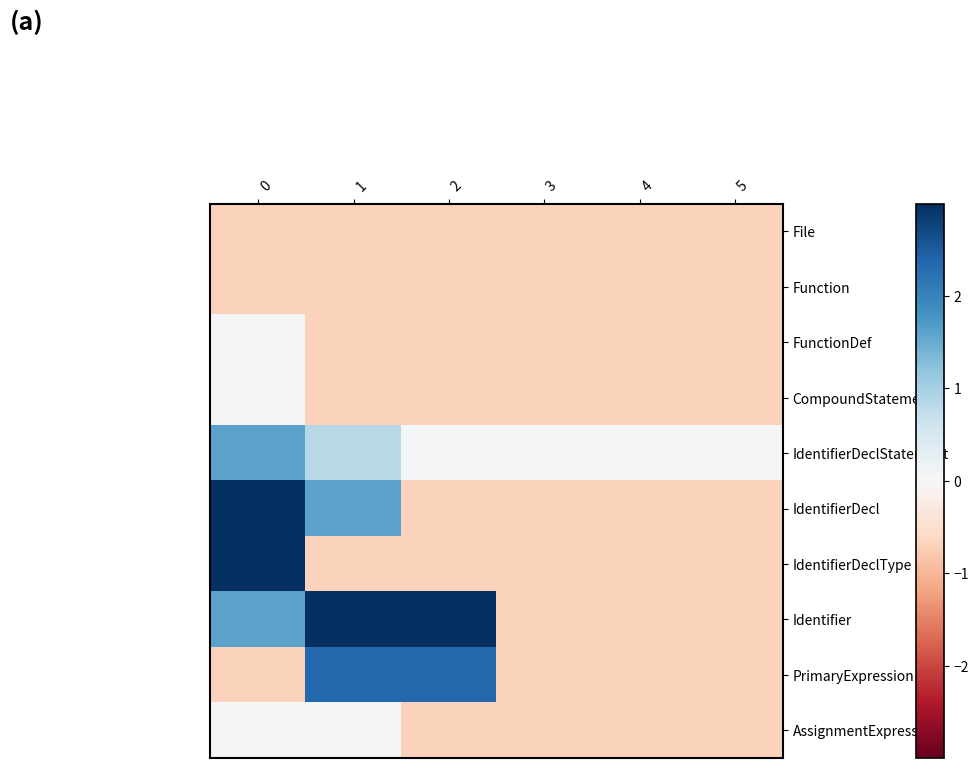

List the series in order of their peak value, highest first.

Identifier, IdentifierDeclType, IdentifierDecl, PrimaryExpression, IdentifierDeclStatement, FunctionDef, CompoundStatement, AssignmentExpression, File, Function